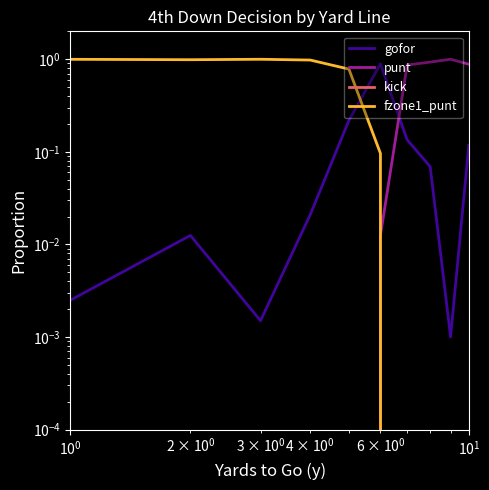

Which series has the widest spread of values?

punt